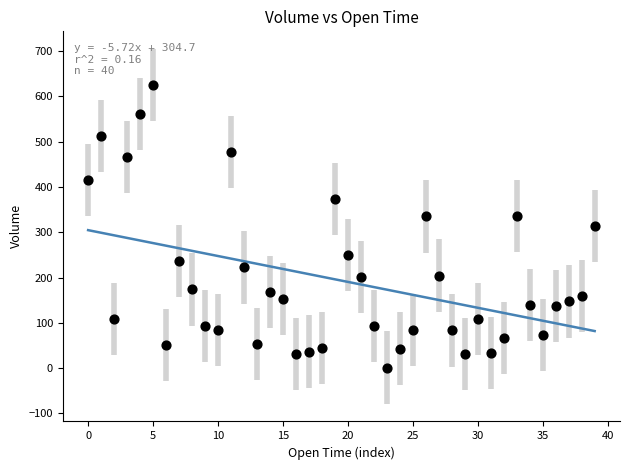

How many points are shown in the scatter plot?

40